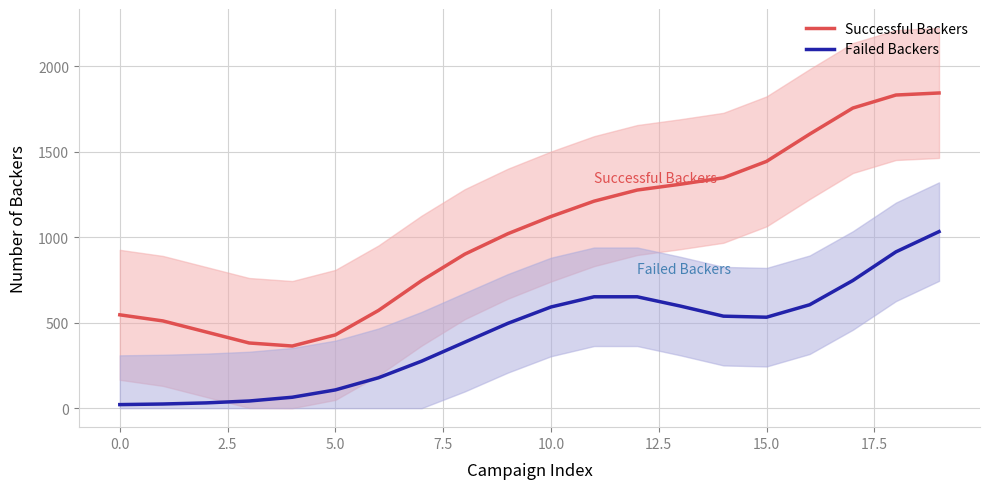

True or false: Successful Backers and Failed Backers intersect in this chart.

False